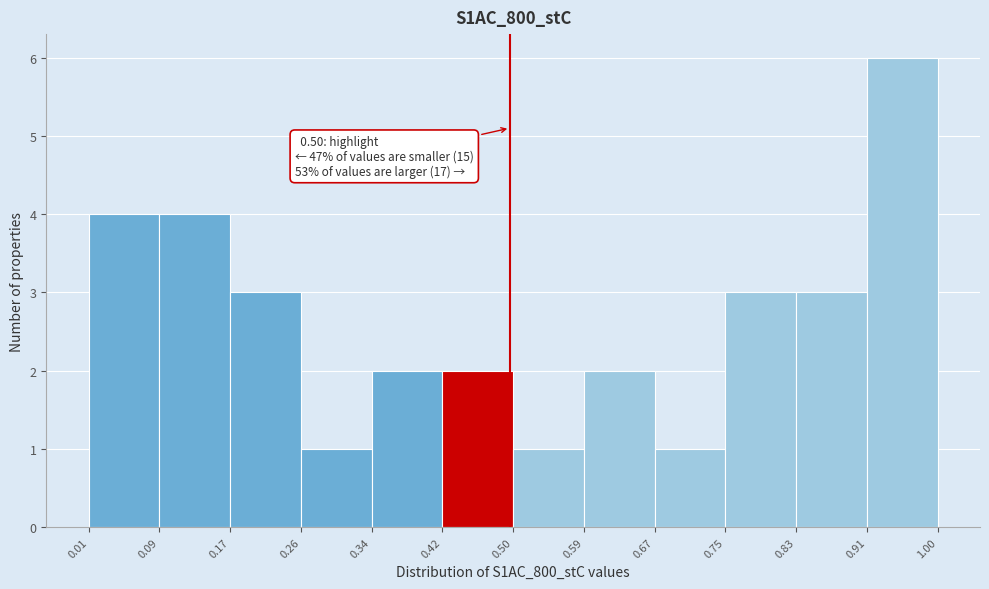

Over which range of the x-axis is the bar tallest?

0.91 to 1.00